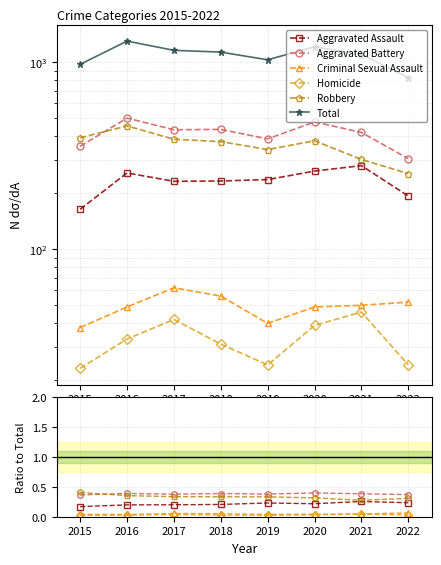

Which series has the largest total across all categories?

Total